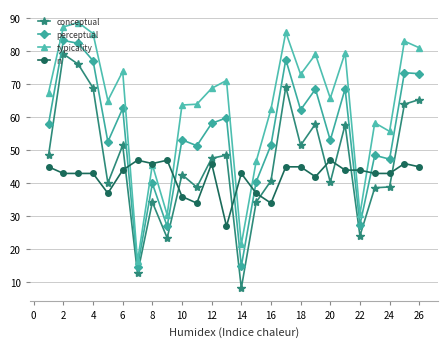

How many data points does each series have?

26